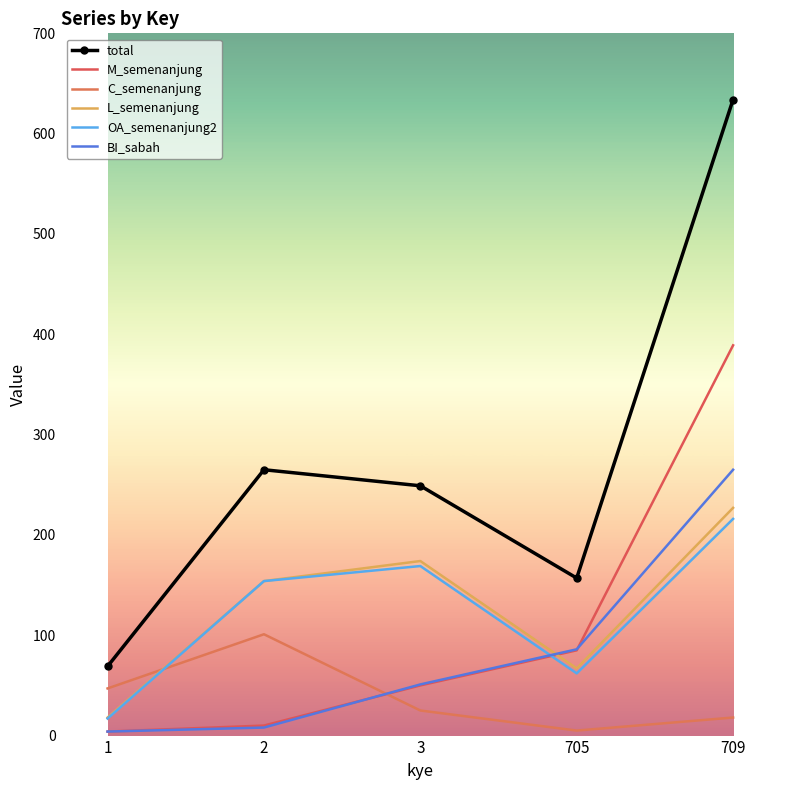

What is the spread (max minus min) of values at 709?

616